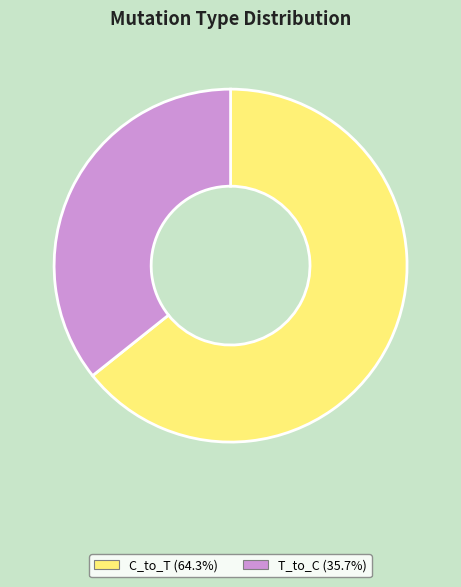

How many slices are in this pie chart?

2